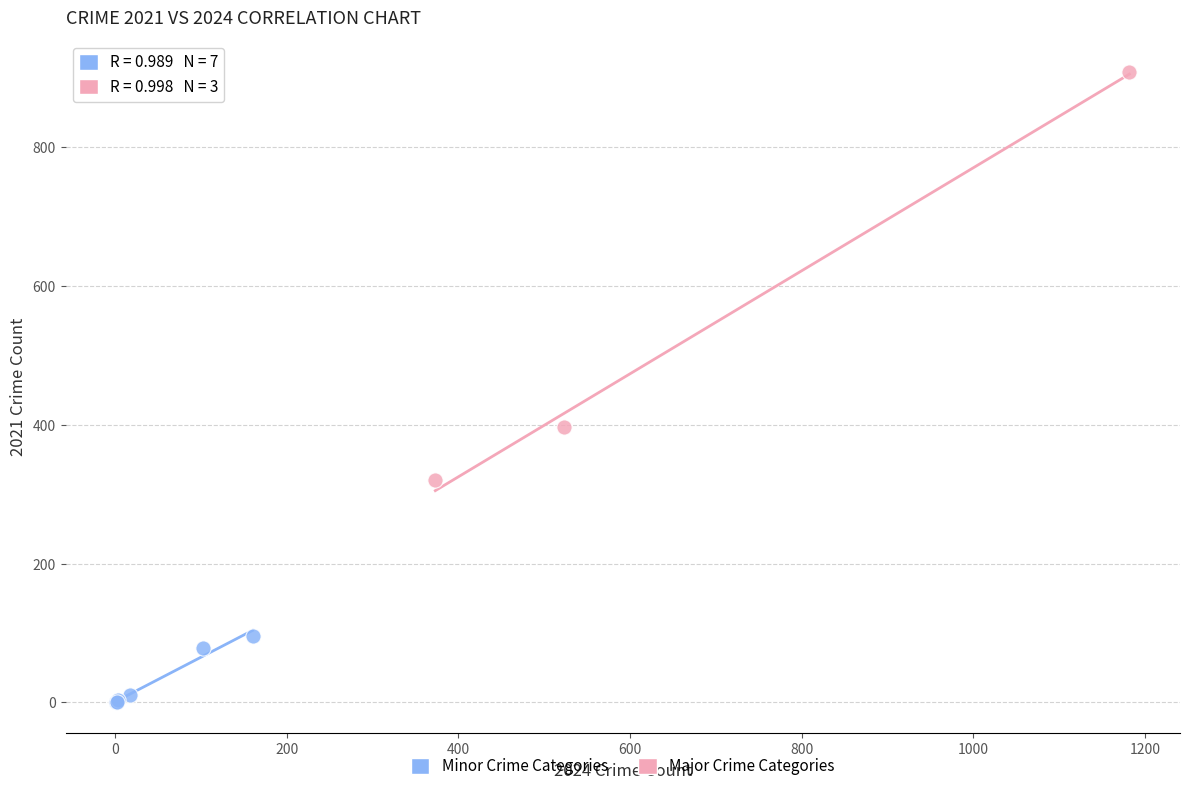

Which series contains the lowest Y value?

Minor Crime Categories